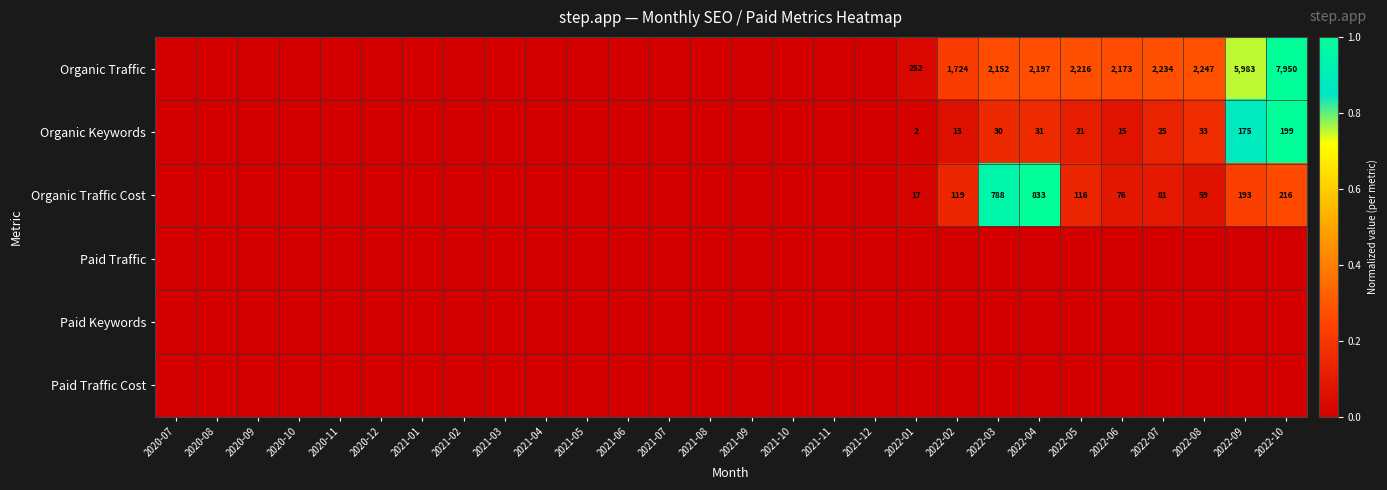

The Organic Traffic Cost series shows 76 at 2022-06. True or false?

True